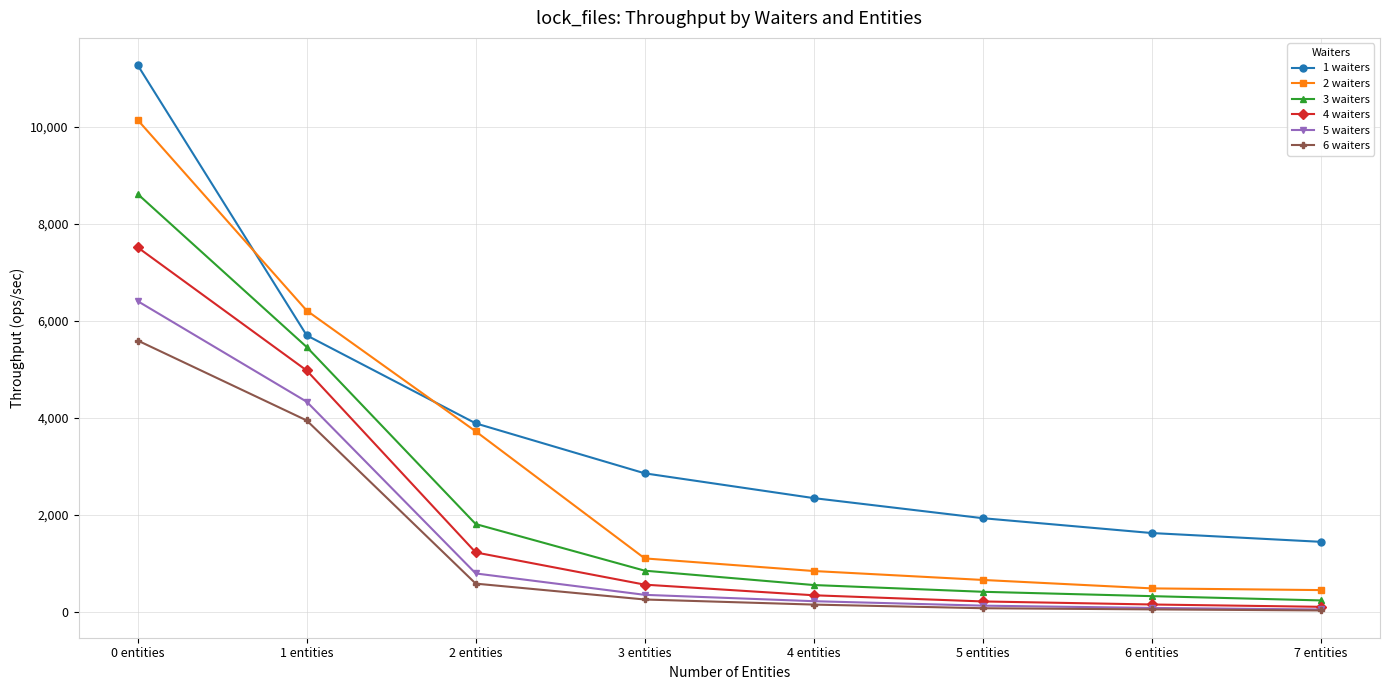

What is the difference between the maximum and minimum values in the 4 waiters series?

7410